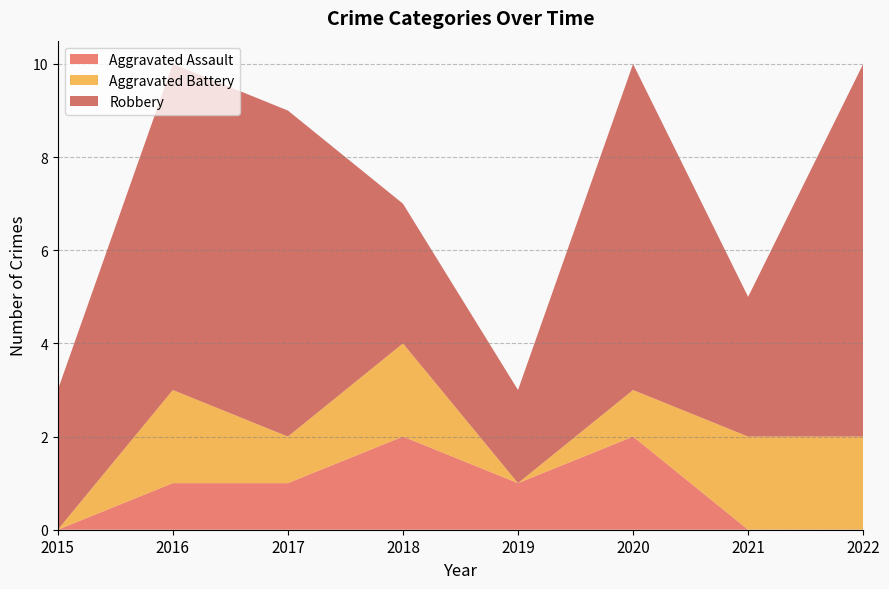

Reading right to left, extract all data points from this chart.

Aggravated Assault: 0	0	2	1	2	1	1	0
Aggravated Battery: 2	2	1	0	2	1	2	0
Robbery: 8	3	7	2	3	7	7	3